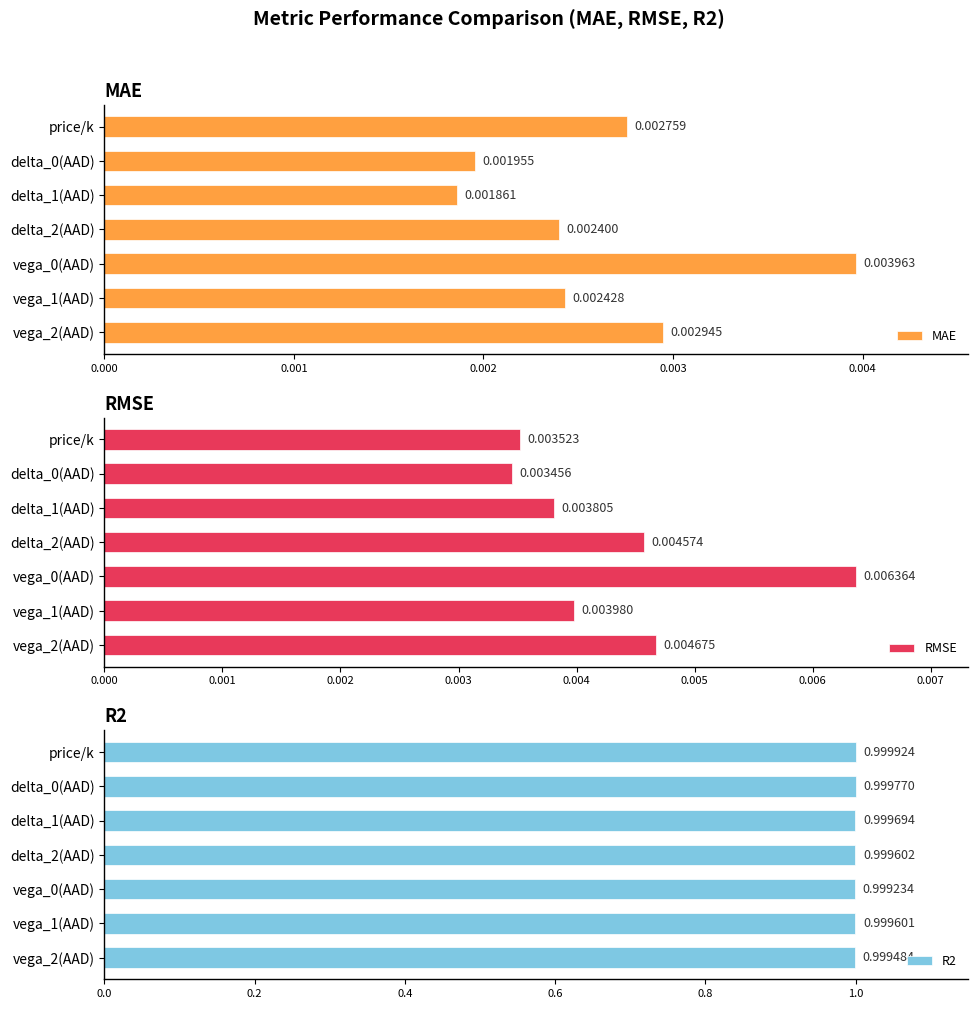

What is the value of the R2 bar at the 2nd from the left?

1.0